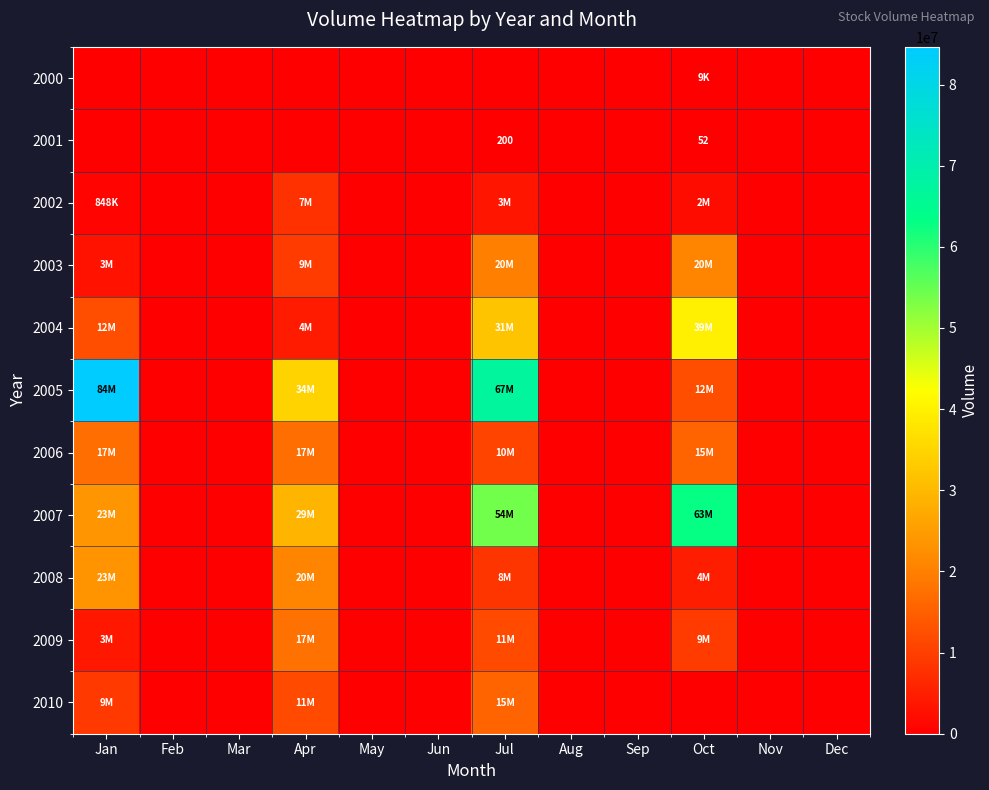

What is the difference between the maximum and minimum values in the 2010 series?

15673689